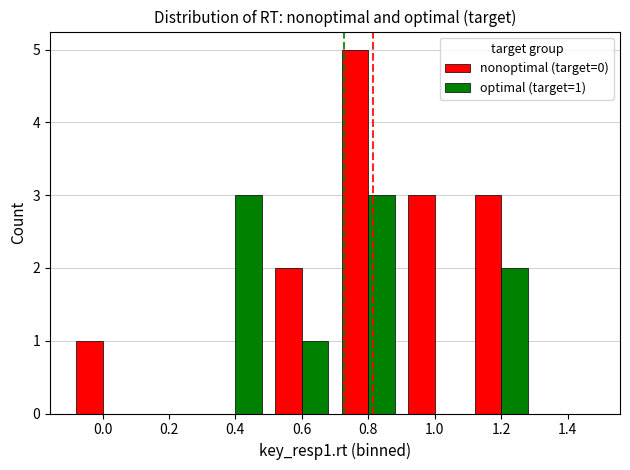

Which series changed the most between 0.4 and 1.2?

nonoptimal (target=0)